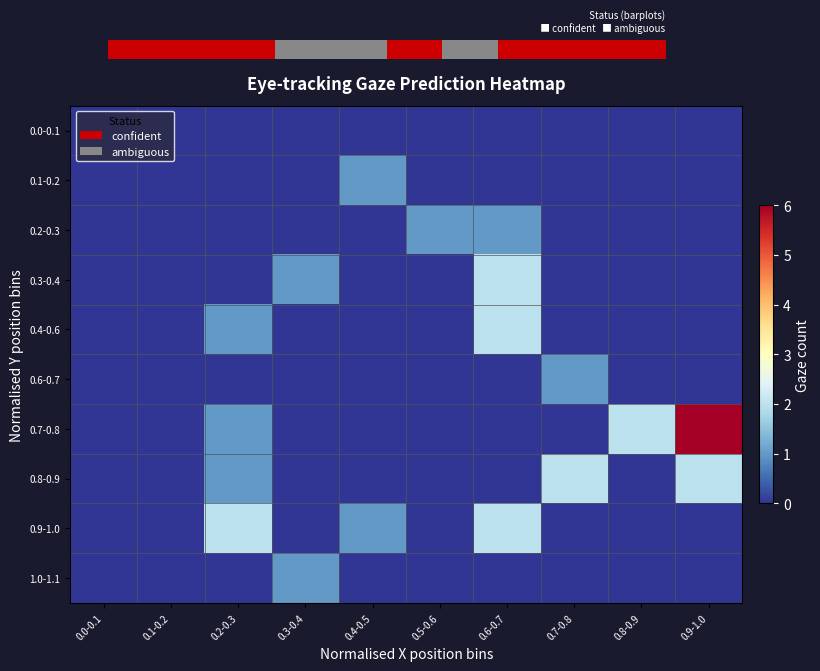

Reading right to left, transcribe all the data shown in this chart.

0.0-0.1: 0.9-1.0=0	0.8-0.9=0	0.7-0.8=0	0.6-0.7=0	0.5-0.6=0	0.4-0.5=0	0.3-0.4=0	0.2-0.3=0	0.1-0.2=0	0.0-0.1=0
0.1-0.2: 0.9-1.0=0	0.8-0.9=0	0.7-0.8=0	0.6-0.7=0	0.5-0.6=0	0.4-0.5=1	0.3-0.4=0	0.2-0.3=0	0.1-0.2=0	0.0-0.1=0
0.2-0.3: 0.9-1.0=0	0.8-0.9=0	0.7-0.8=0	0.6-0.7=1	0.5-0.6=1	0.4-0.5=0	0.3-0.4=0	0.2-0.3=0	0.1-0.2=0	0.0-0.1=0
0.3-0.4: 0.9-1.0=0	0.8-0.9=0	0.7-0.8=0	0.6-0.7=2	0.5-0.6=0	0.4-0.5=0	0.3-0.4=1	0.2-0.3=0	0.1-0.2=0	0.0-0.1=0
0.4-0.6: 0.9-1.0=0	0.8-0.9=0	0.7-0.8=0	0.6-0.7=2	0.5-0.6=0	0.4-0.5=0	0.3-0.4=0	0.2-0.3=1	0.1-0.2=0	0.0-0.1=0
0.6-0.7: 0.9-1.0=0	0.8-0.9=0	0.7-0.8=1	0.6-0.7=0	0.5-0.6=0	0.4-0.5=0	0.3-0.4=0	0.2-0.3=0	0.1-0.2=0	0.0-0.1=0
0.7-0.8: 0.9-1.0=6	0.8-0.9=2	0.7-0.8=0	0.6-0.7=0	0.5-0.6=0	0.4-0.5=0	0.3-0.4=0	0.2-0.3=1	0.1-0.2=0	0.0-0.1=0
0.8-0.9: 0.9-1.0=2	0.8-0.9=0	0.7-0.8=2	0.6-0.7=0	0.5-0.6=0	0.4-0.5=0	0.3-0.4=0	0.2-0.3=1	0.1-0.2=0	0.0-0.1=0
0.9-1.0: 0.9-1.0=0	0.8-0.9=0	0.7-0.8=0	0.6-0.7=2	0.5-0.6=0	0.4-0.5=1	0.3-0.4=0	0.2-0.3=2	0.1-0.2=0	0.0-0.1=0
1.0-1.1: 0.9-1.0=0	0.8-0.9=0	0.7-0.8=0	0.6-0.7=0	0.5-0.6=0	0.4-0.5=0	0.3-0.4=1	0.2-0.3=0	0.1-0.2=0	0.0-0.1=0